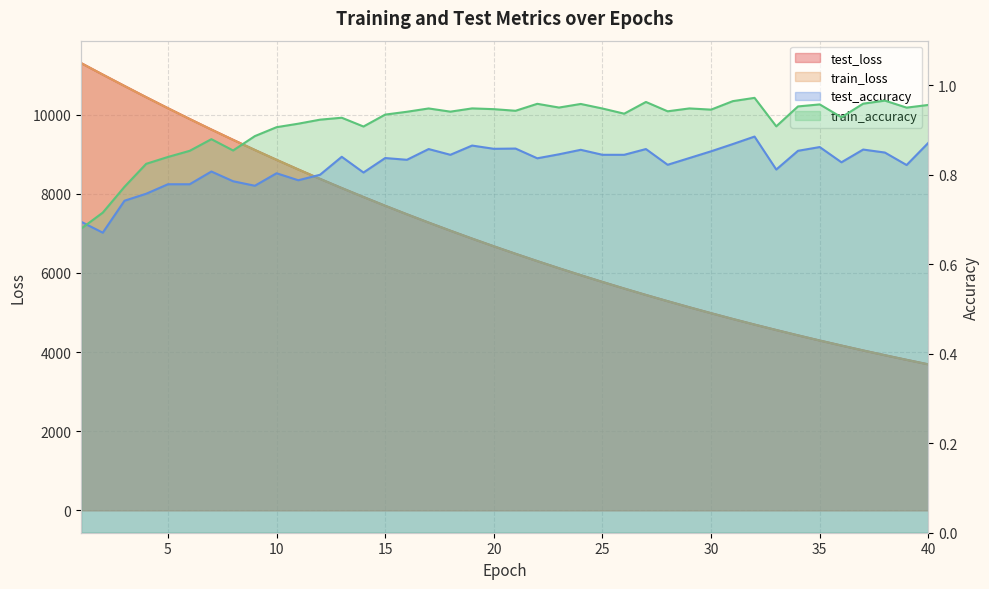

The train_loss series shows 11305.0 at 1. True or false?

True